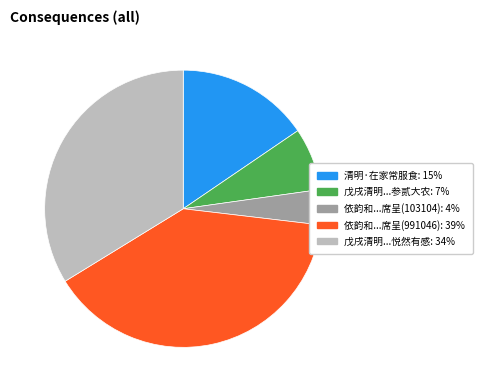

Does any single category account for the majority?

No